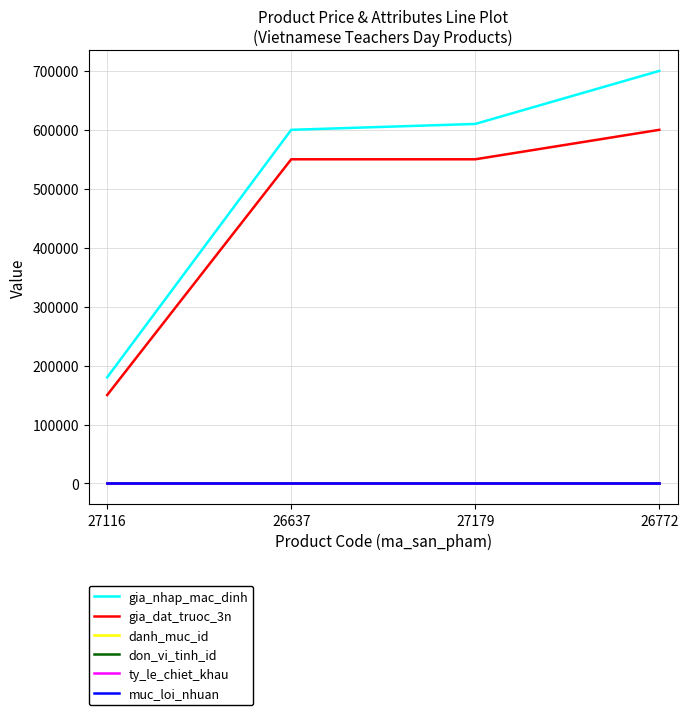

Which series has the largest range (max minus min)?

gia_nhap_mac_dinh